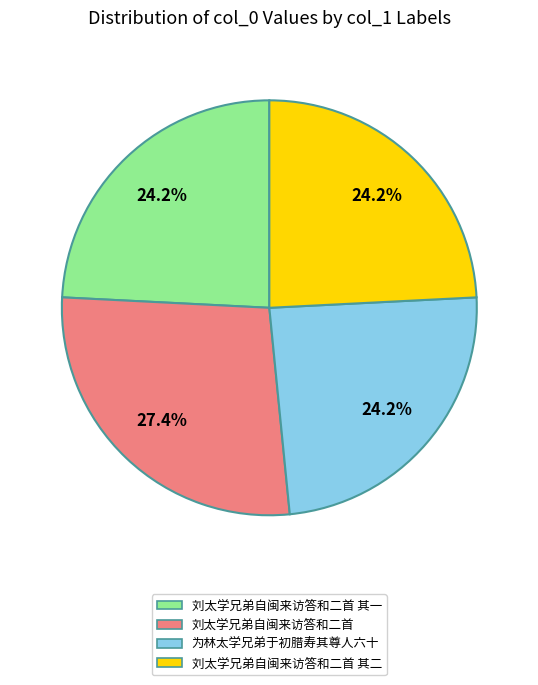

Is there a majority slice in this chart?

No